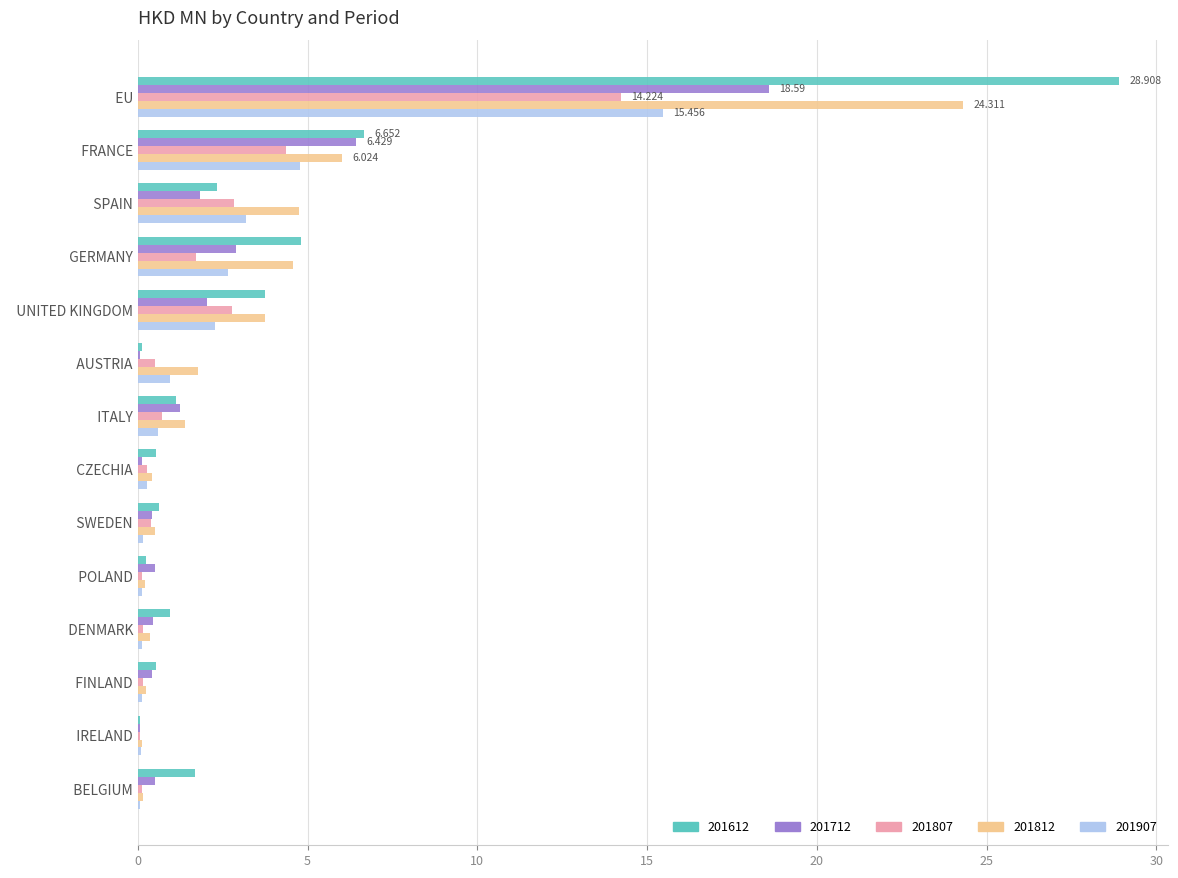

Which series has the largest range (max minus min)?

201612